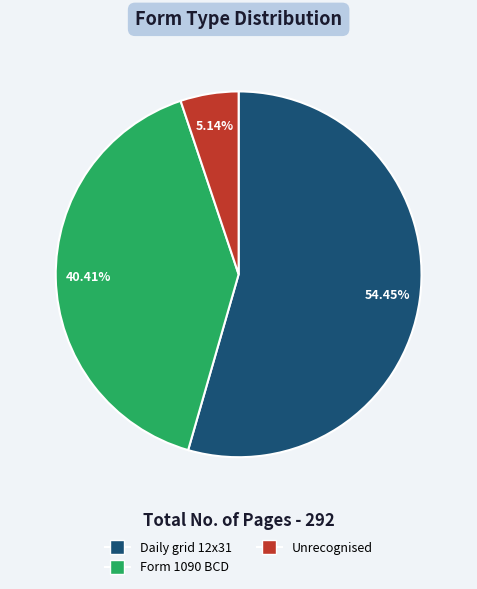

Between Daily grid 12x31 and Unrecognised, which is larger?

Daily grid 12x31